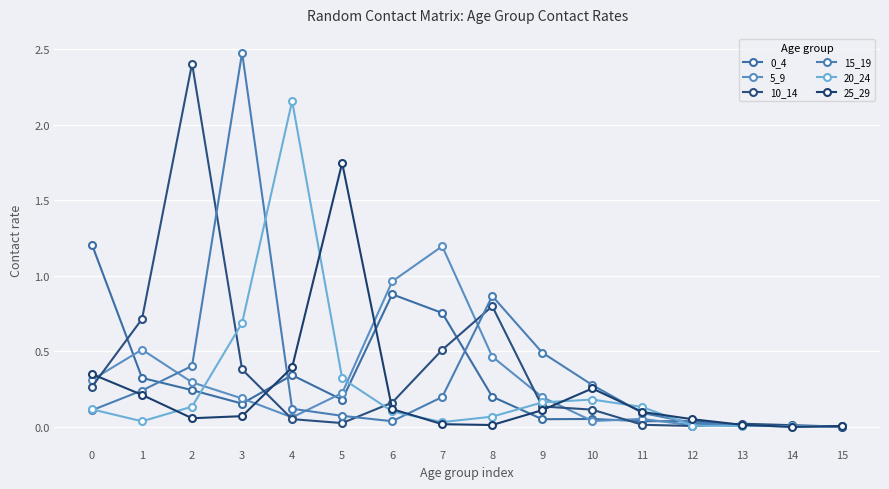

What is the total value across all series at 11?

0.4